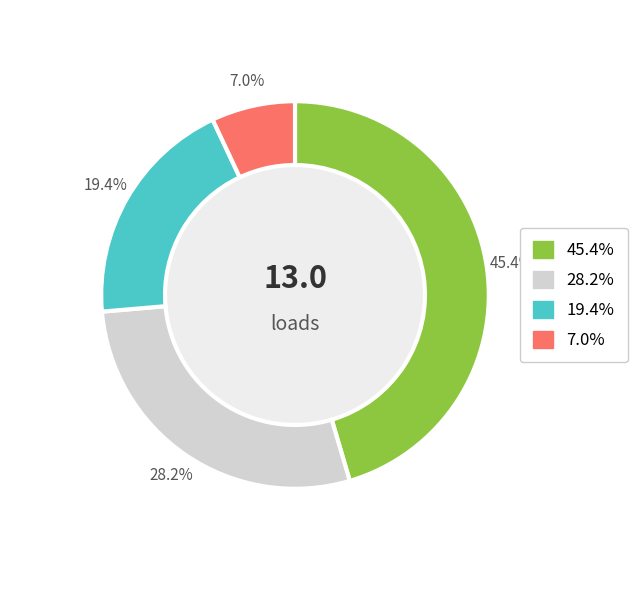

Does 7 represent more than half of the total?

No